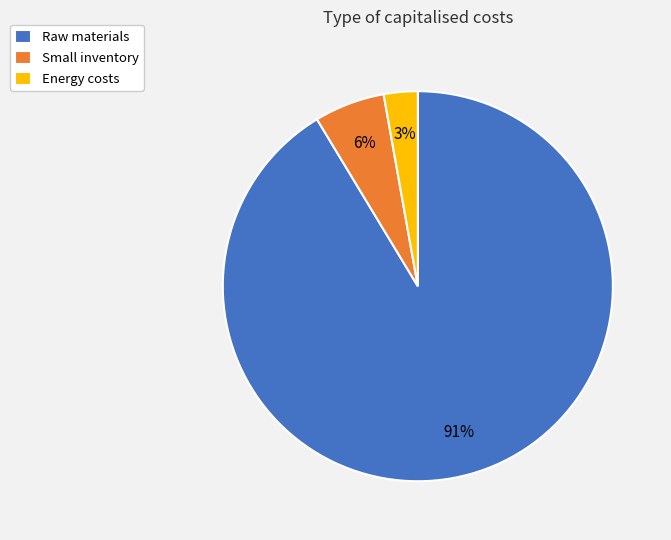

Is it true that Raw materials is 91% of the pie?

True